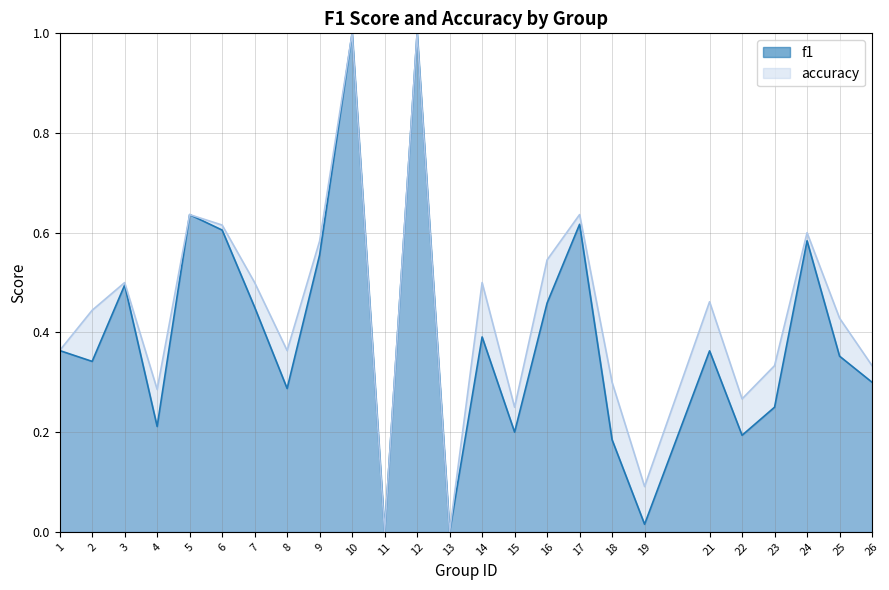

True or false: f1 and accuracy intersect in this chart.

False